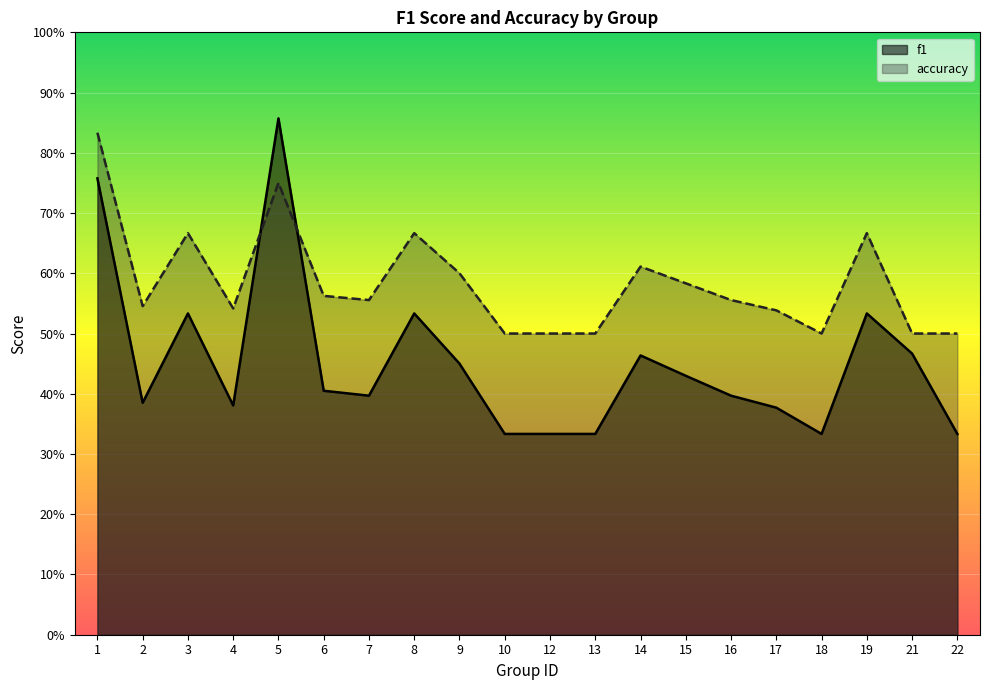

The f1 series shows 0.8 at 9. True or false?

False